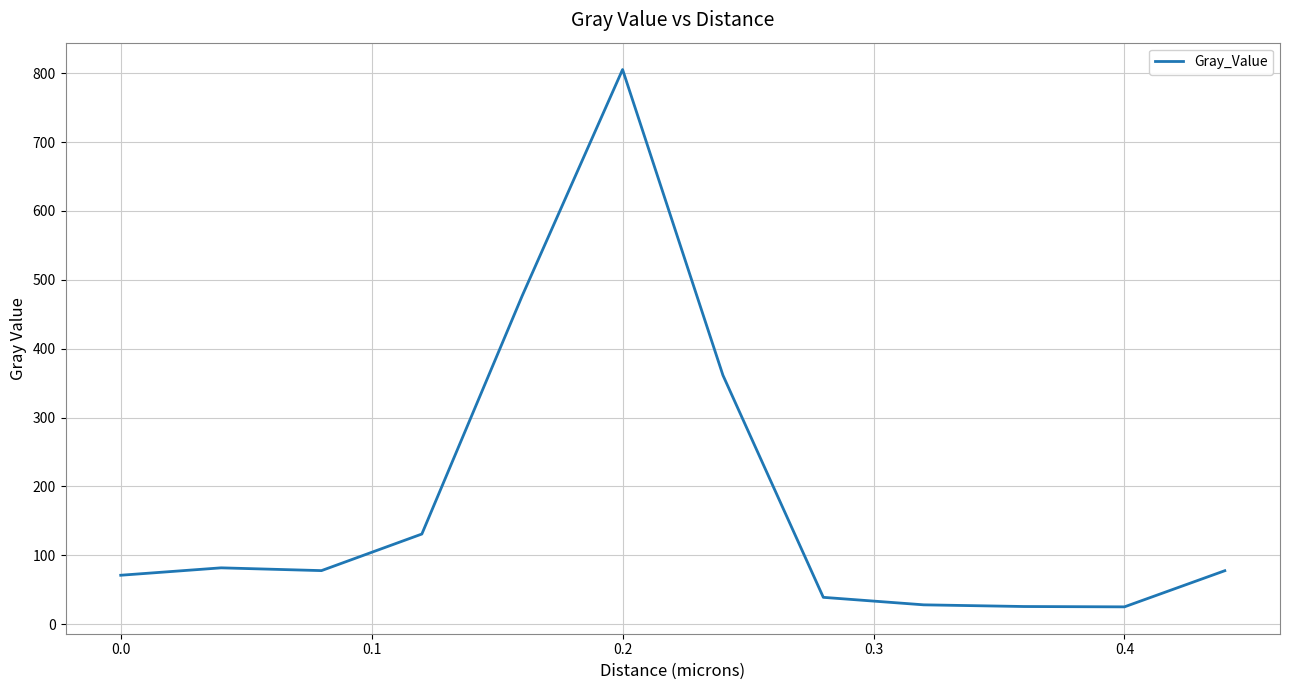

What is the difference between the maximum and minimum values?

780.0